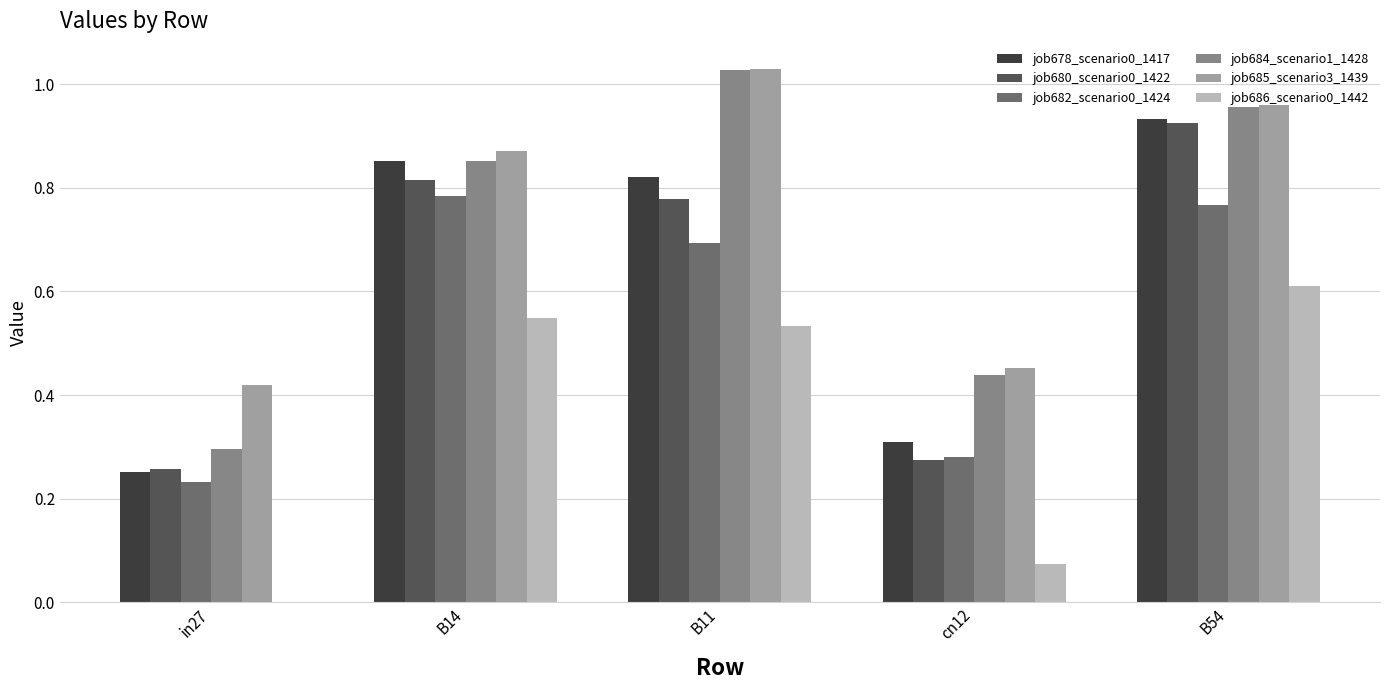

The job678_scenario0_1417 series shows 0.5 at B14. True or false?

False